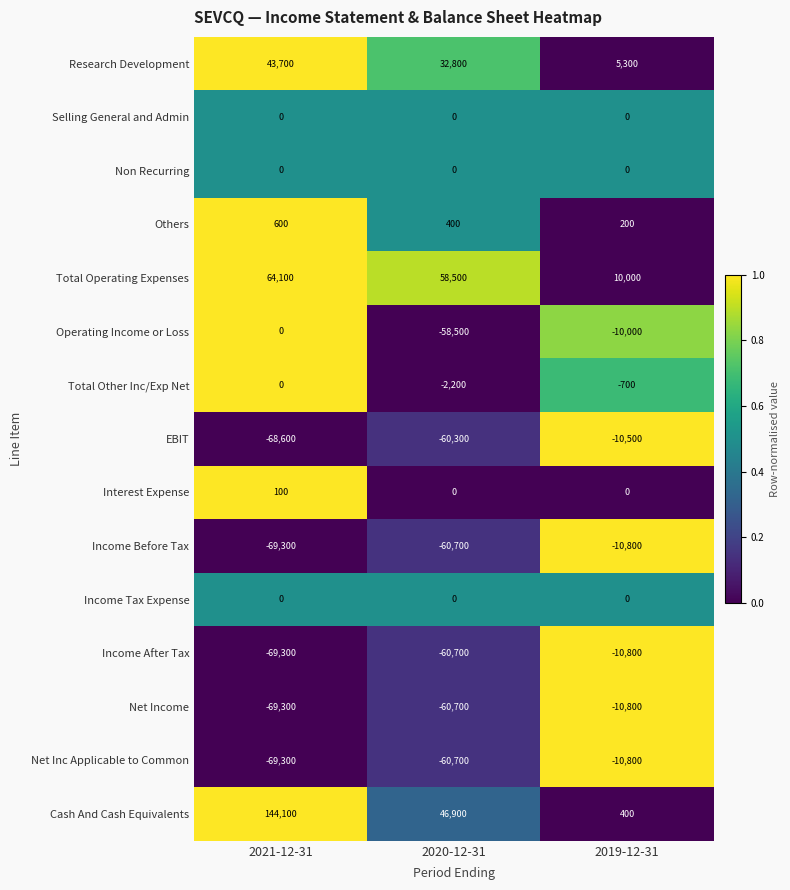

At which category is the sum across all series the highest?

2019-12-31